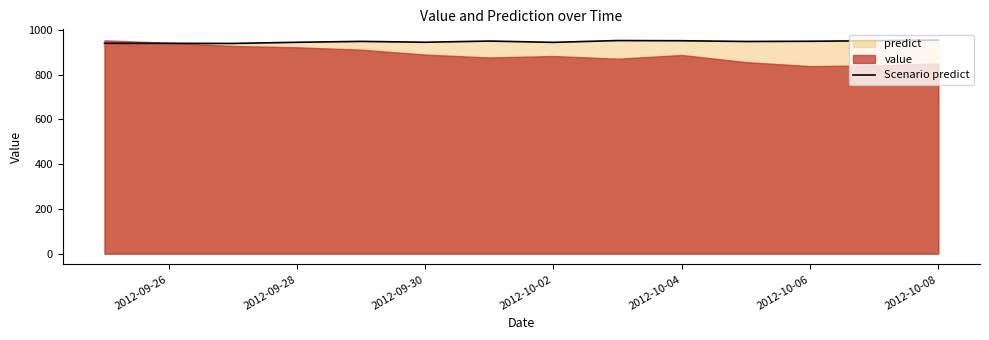

The value of Scenario predict at 2012-10-08 is 196.3. True or false?

False